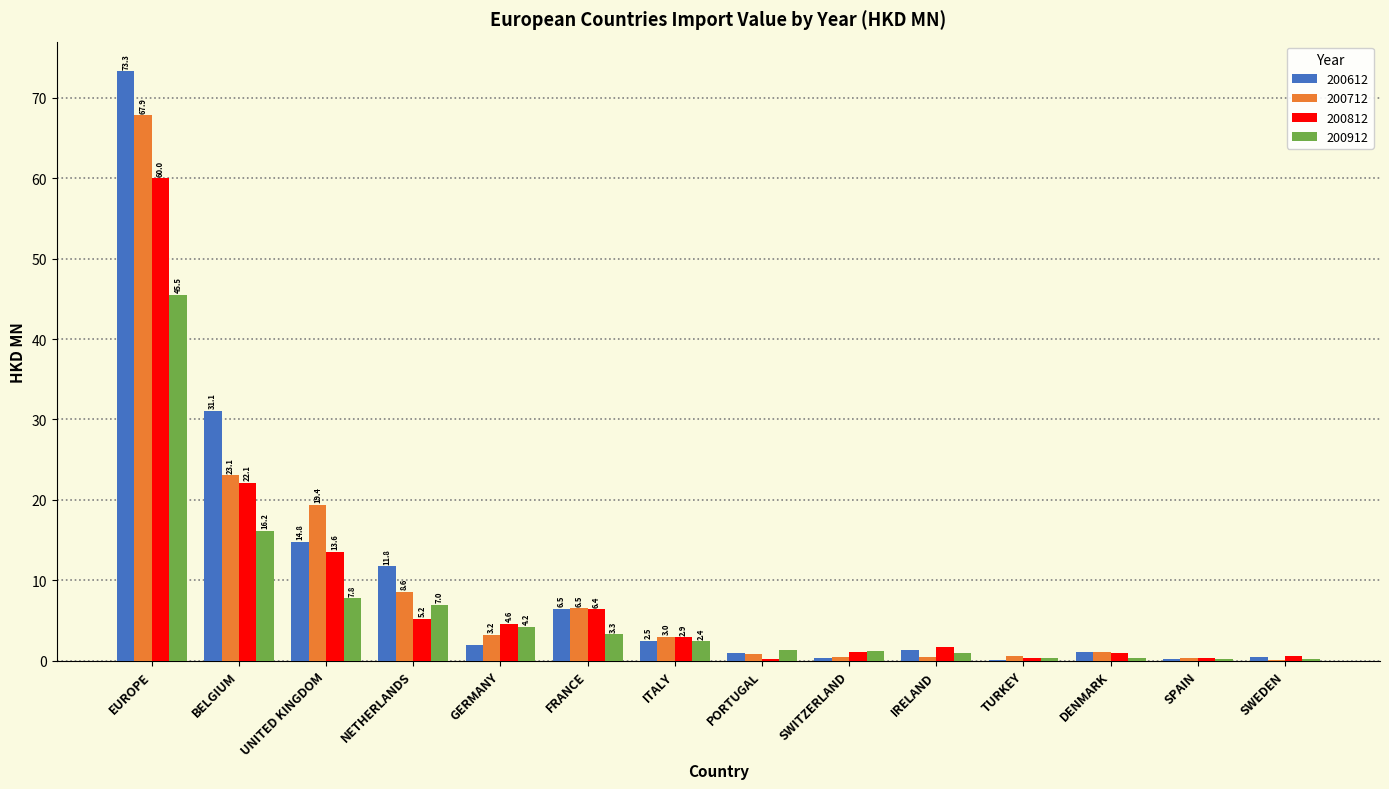

Read the 200912 value at EUROPE.

45.5